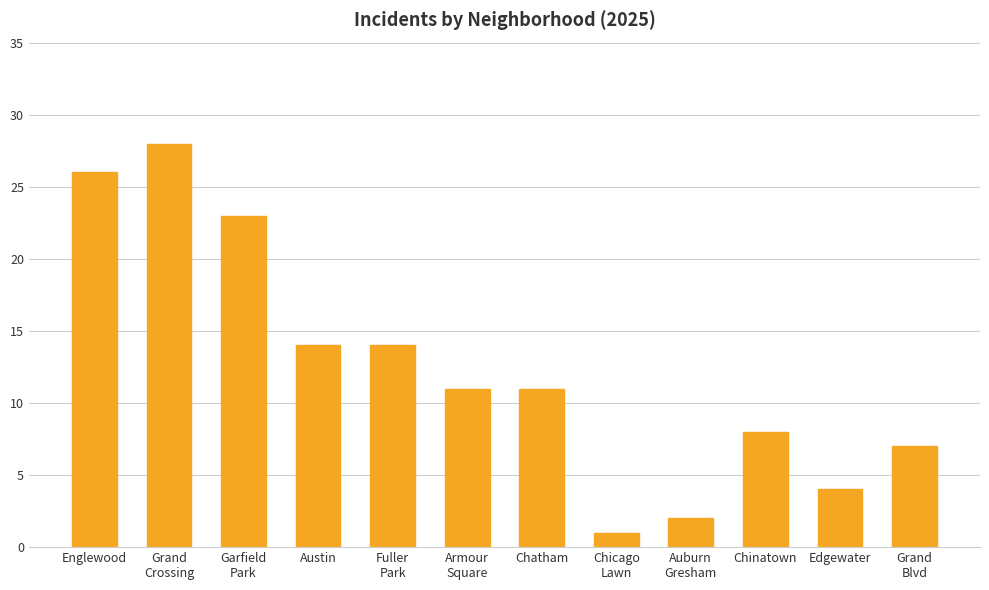

What is the label of the 5th bar from the right?

Chicago
Lawn